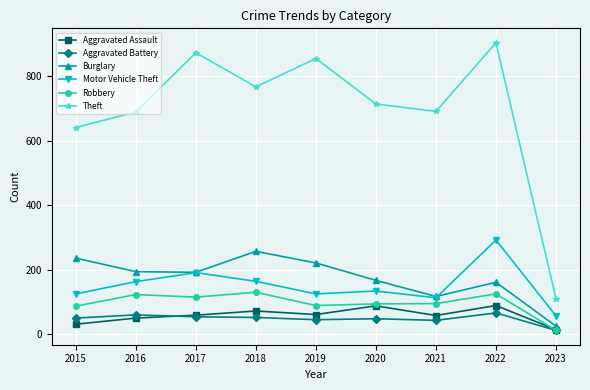

Does the chart have visible grid lines?

Yes